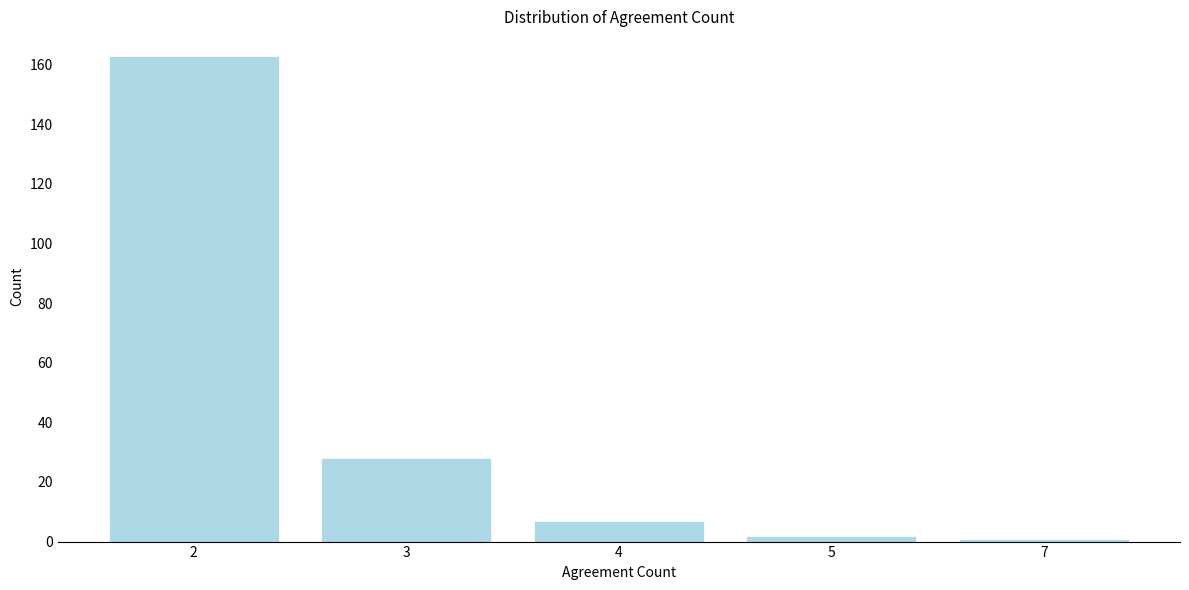

Reading right to left, what are all the values shown in this chart?

1	2	7	28	163